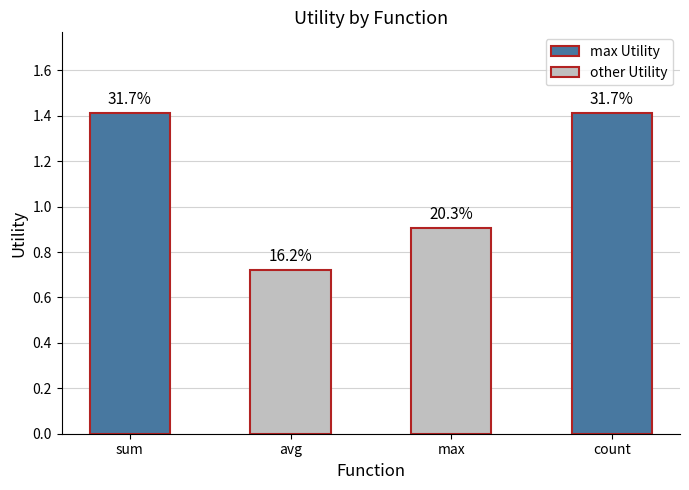

What is the value of the 3rd bar from the left?

0.9